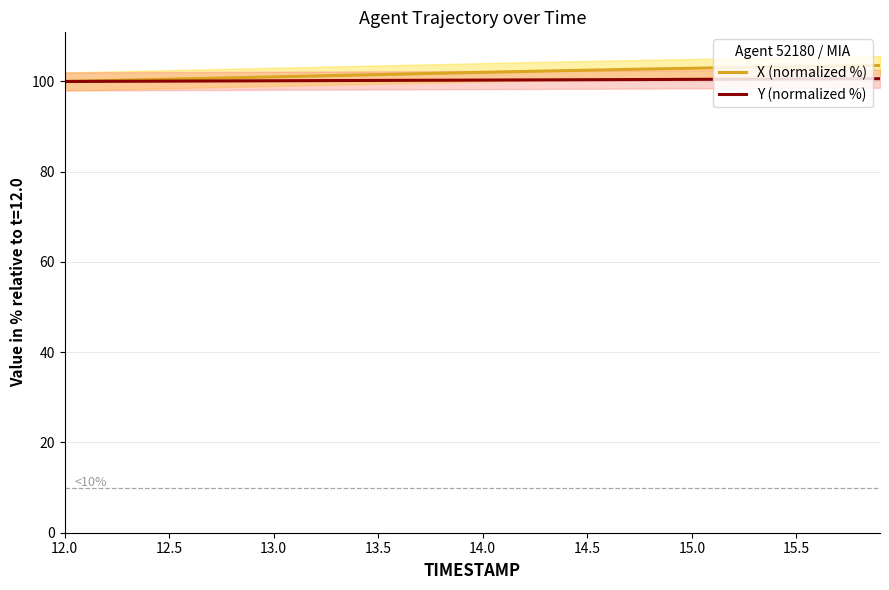

Which series has the largest range (max minus min)?

X (normalized %)